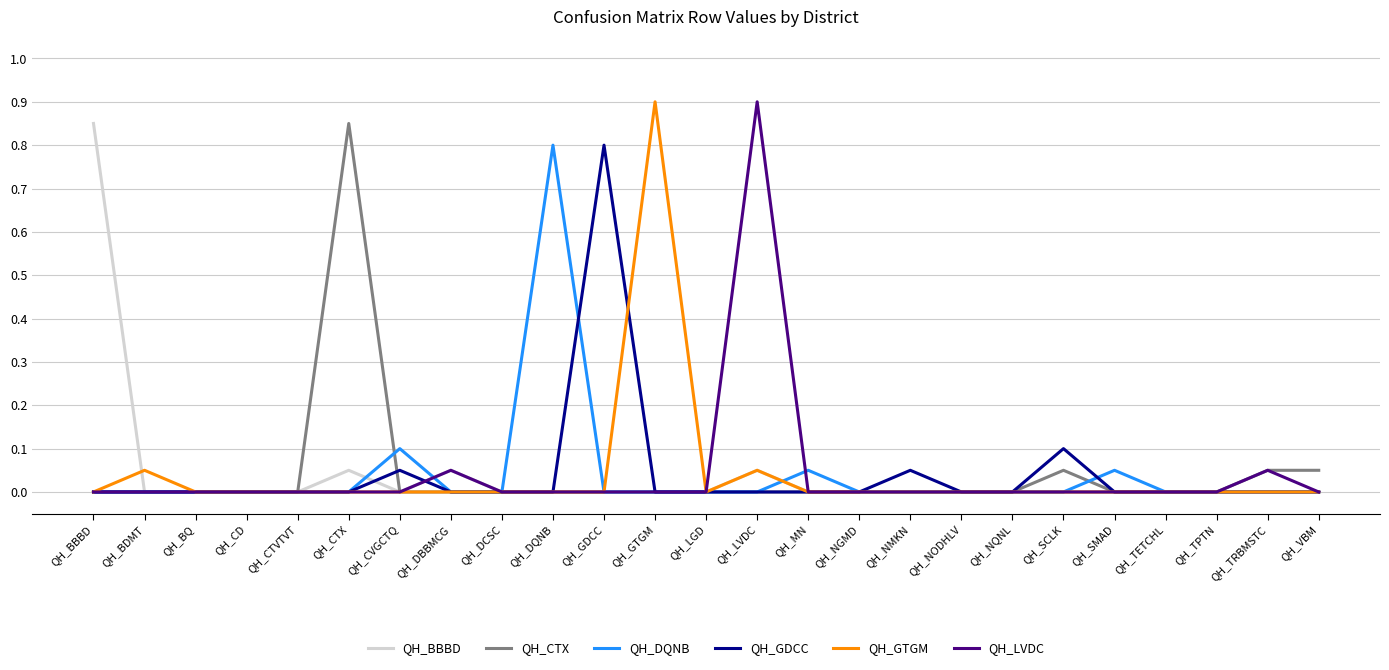

Is the value of QH_GDCC at QH_TRBMSTC greater than the value of QH_DQNB at QH_SMAD?

No